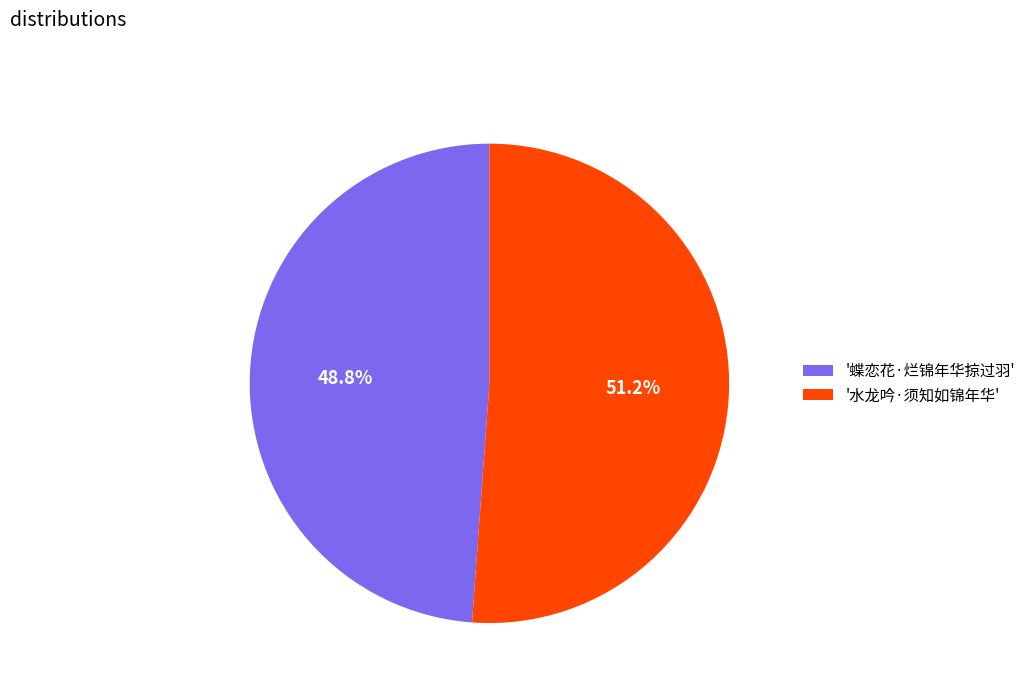

Combined, do '水龙吟·须知如锦年华' and '蝶恋花·烂锦年华掠过羽' account for over 50%?

Yes